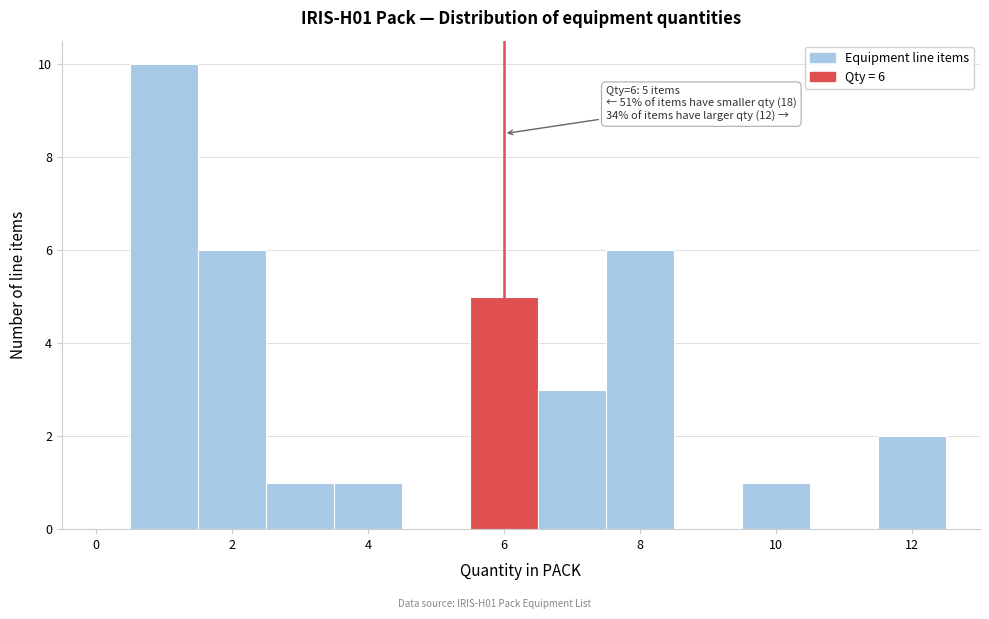

Over which range of the x-axis is the bar tallest?

0.5 to 1.5